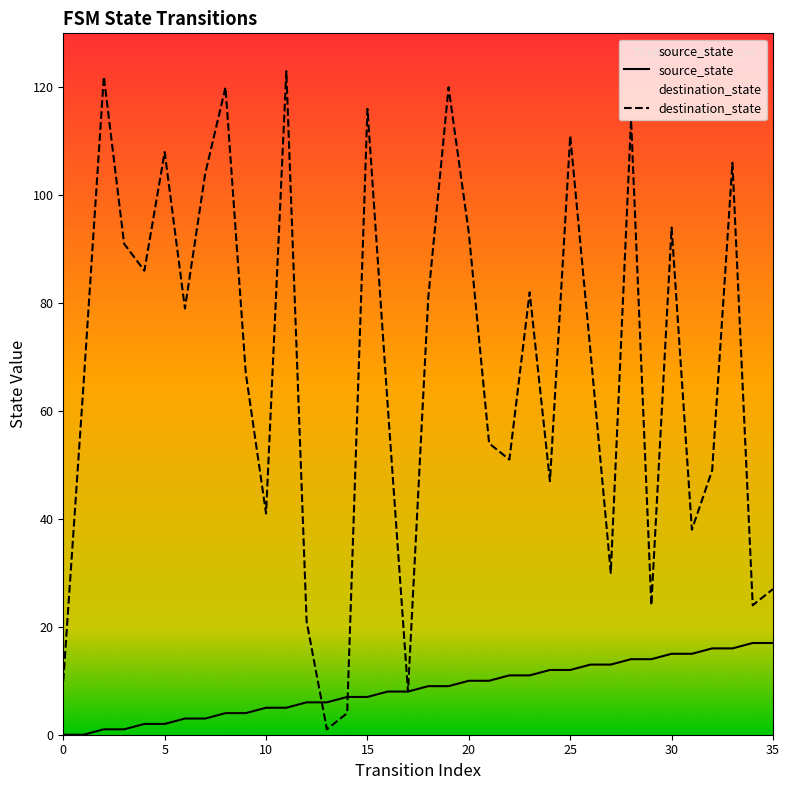

At which label does source_state first exceed 9?

20